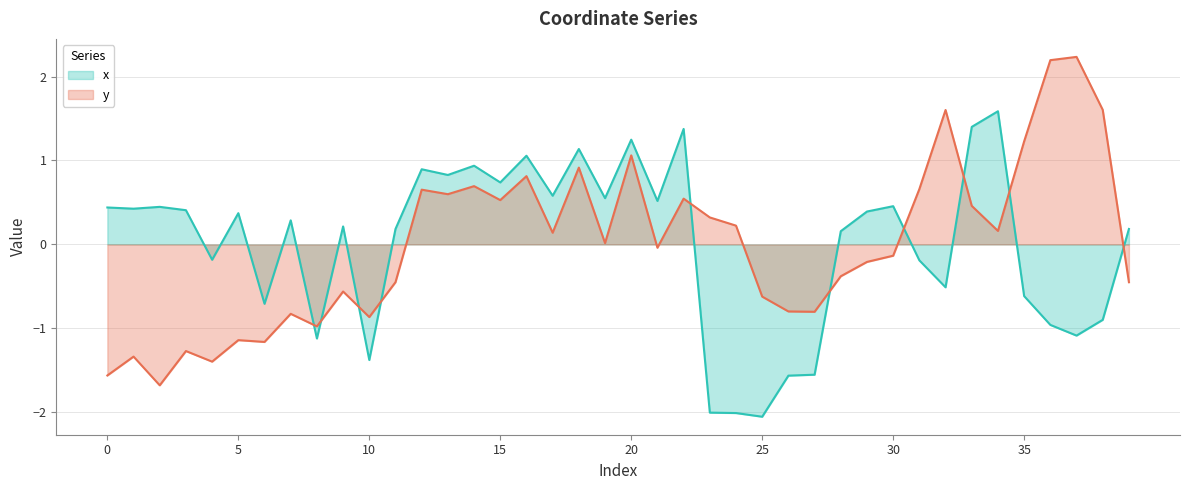

What is the difference between the maximum and second lowest values in the x series?

3.6